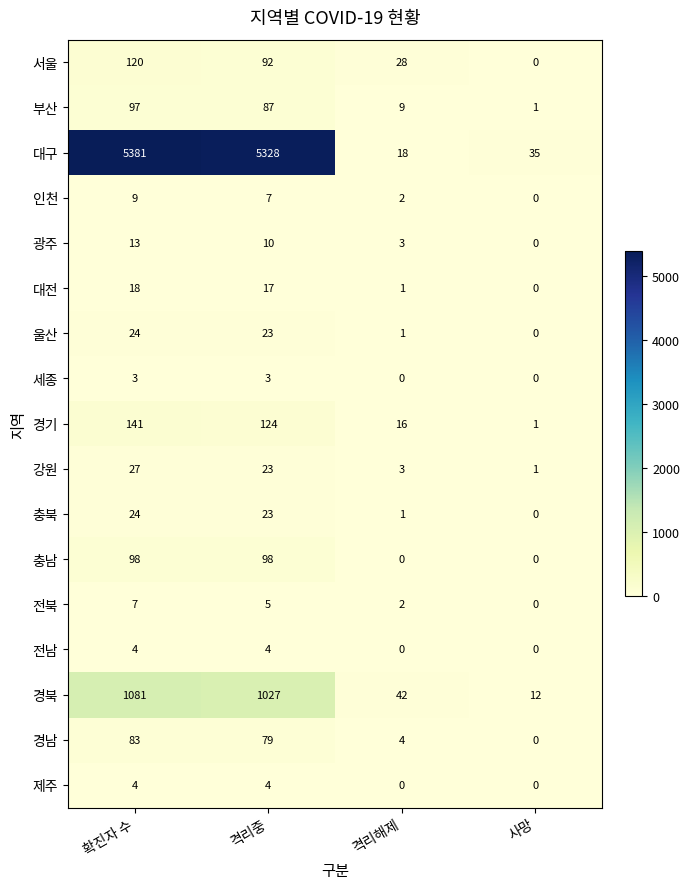

List the labels in order of 울산 value, largest first.

확진자 수, 격리중, 격리해제, 사망